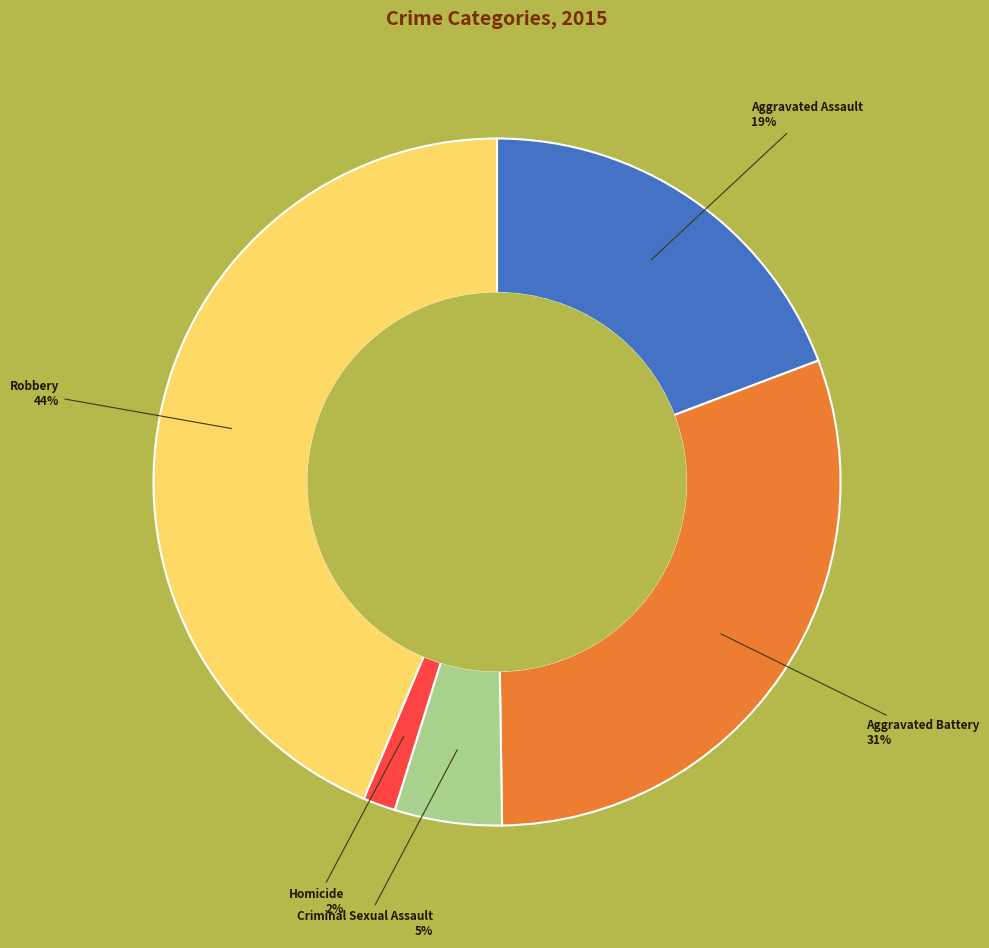

Does any single category account for the majority?

No